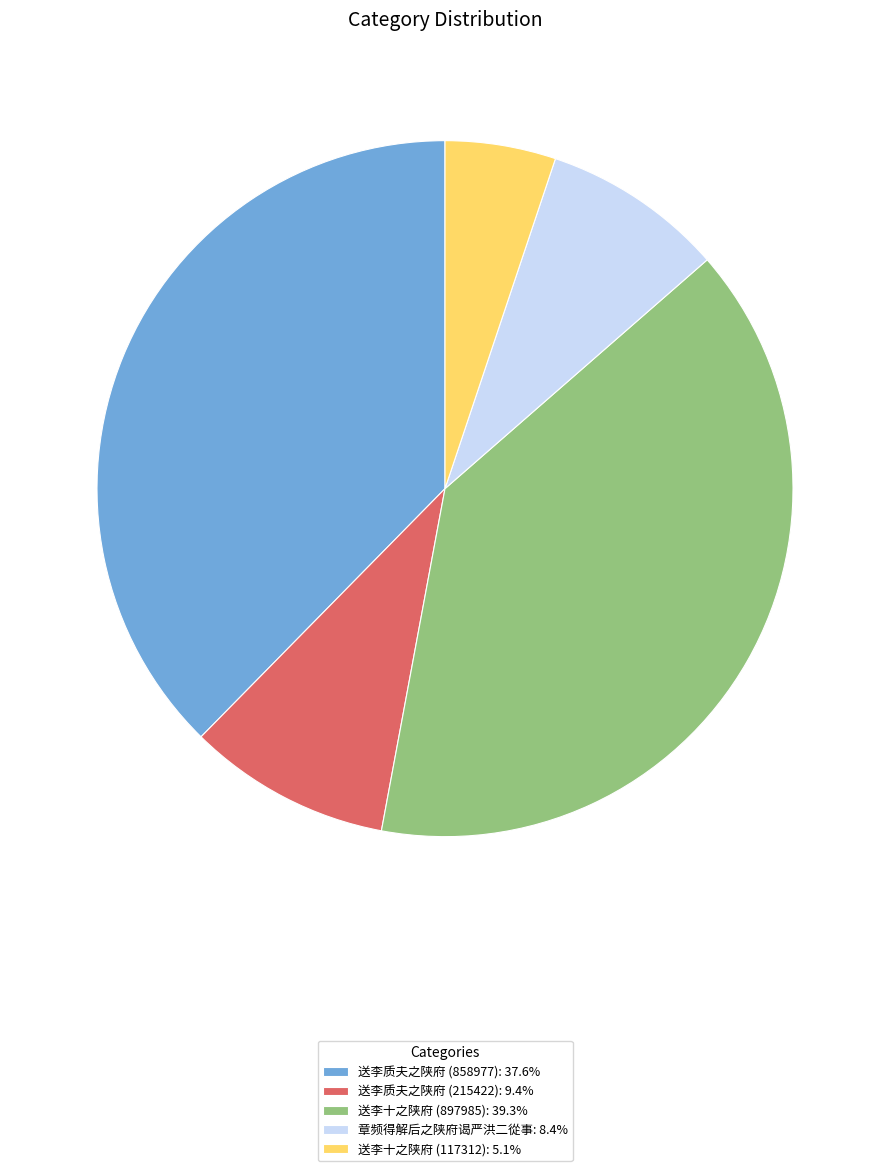

Is it true that 送李质夫之陕府 (215422) is 18% of the pie?

False